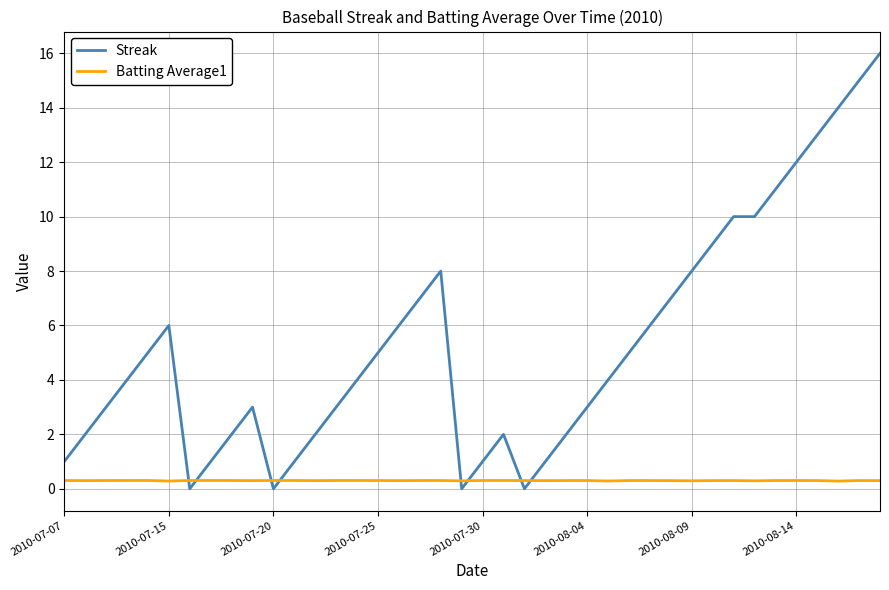

Which series has the widest spread of values?

Streak